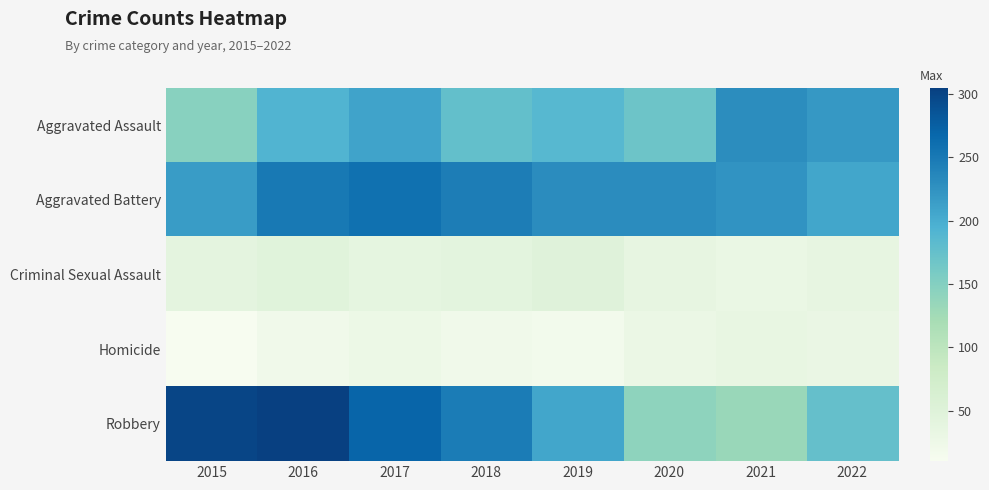

How many series are shown in this chart?

5